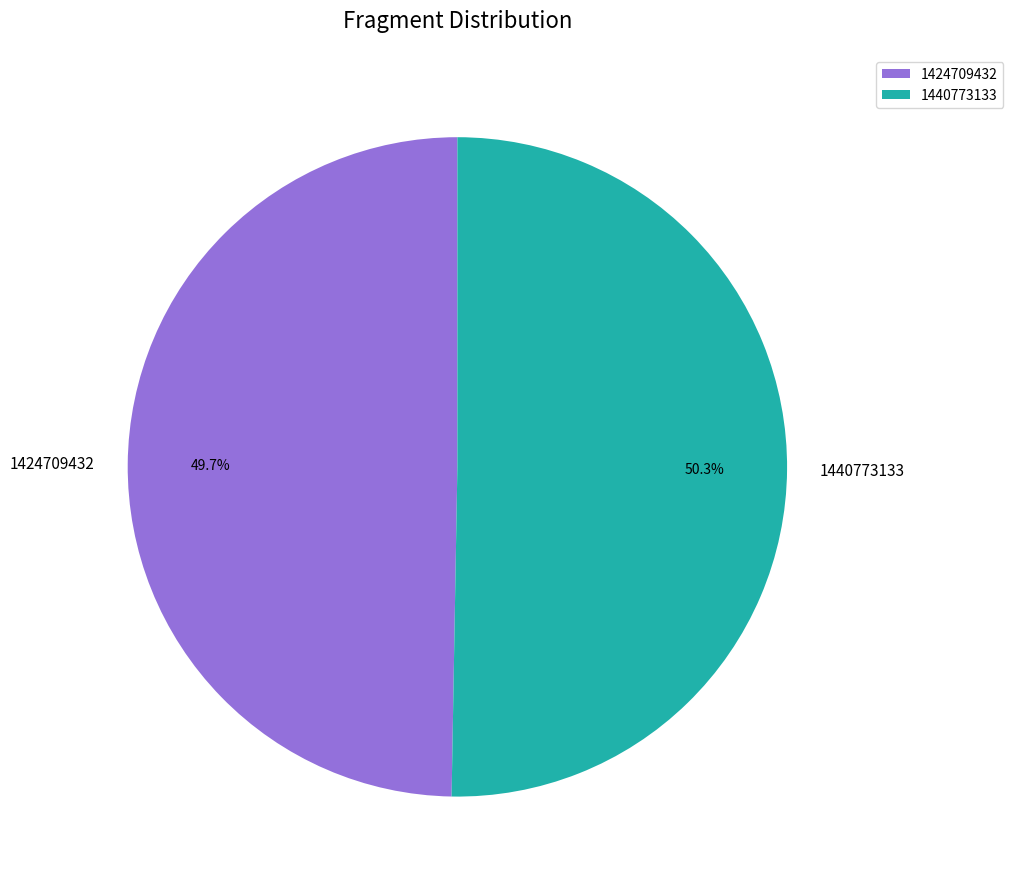

To the nearest percent, what is the combined percentage of 1424709432 and 1440773133?

100%